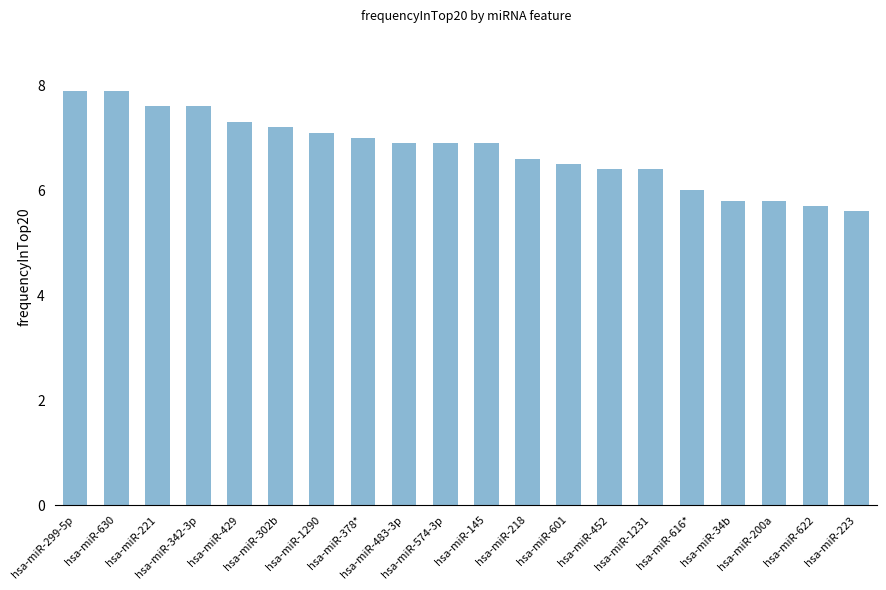

Is it true that the value at hsa-miR-221 is 7.6?

True